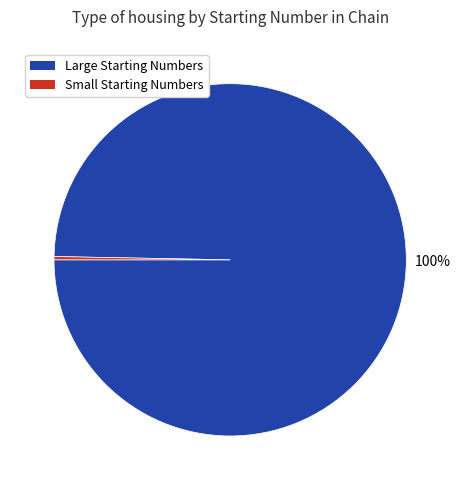

To the nearest percent, what is the average slice percentage?

50%